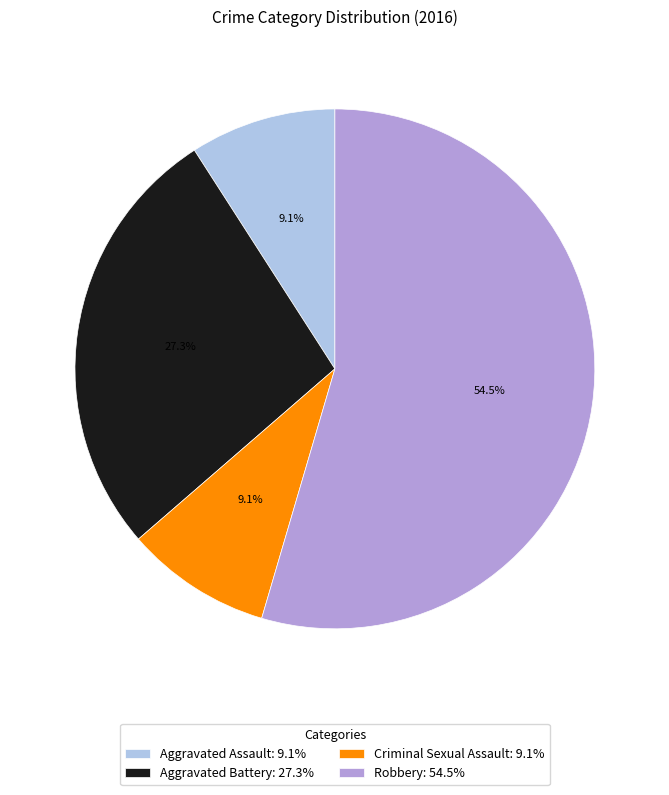

Is it true that Criminal Sexual Assault is 4% of the pie?

False